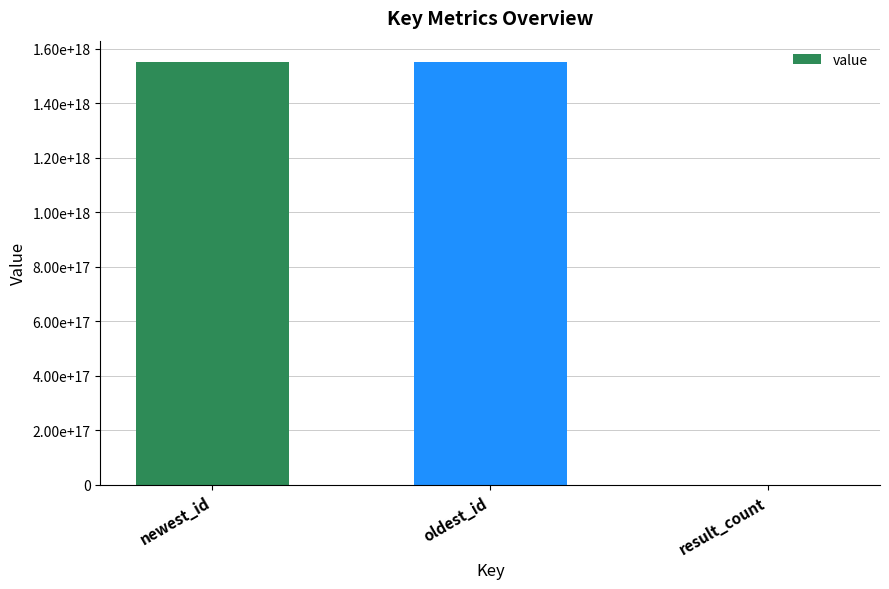

What is the minimum value shown in the chart?

8